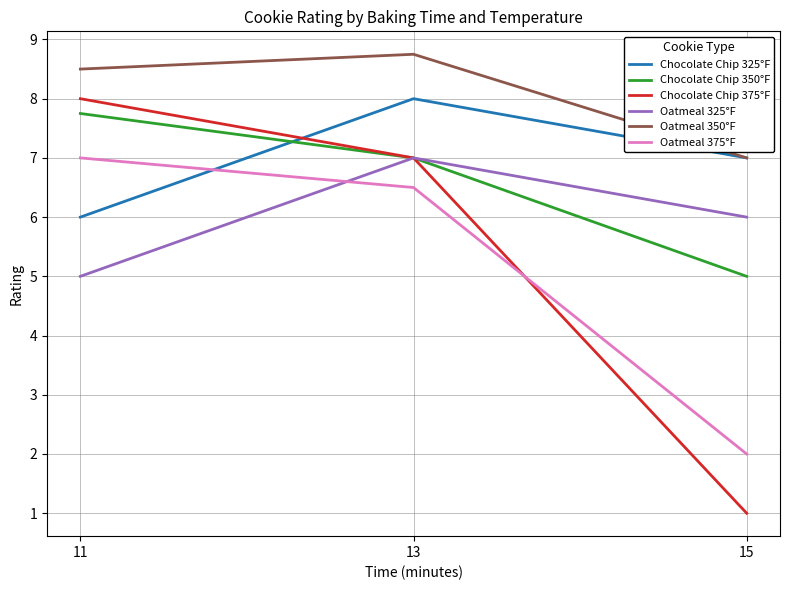

At which label is Oatmeal 375°F closest to 4?

15